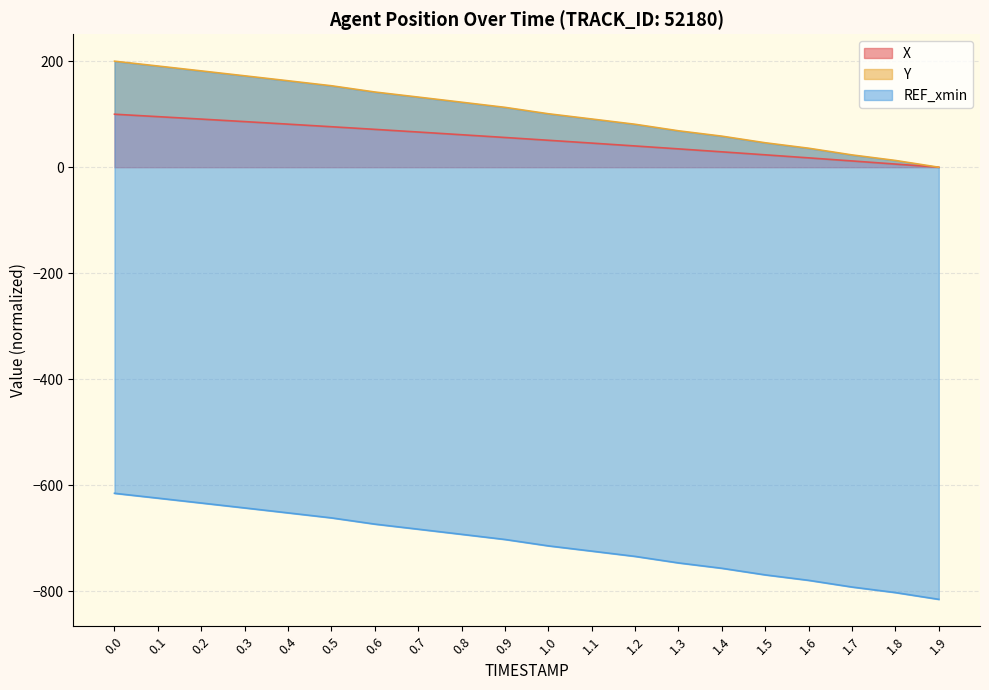

What is the maximum value for X?

100.0